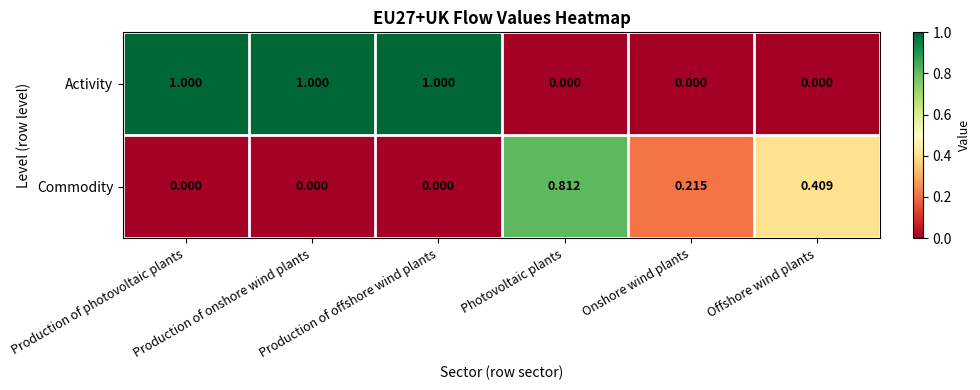

How many data points does each series have?

6